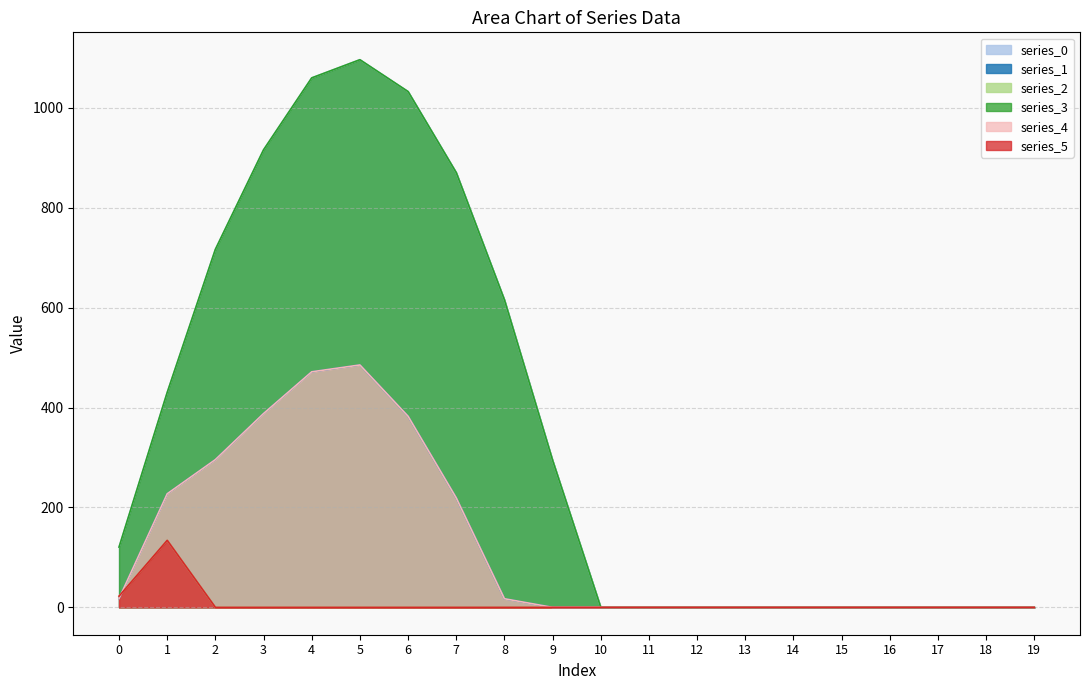

True or false: series_4 has a value of -161.7 at 14.

False